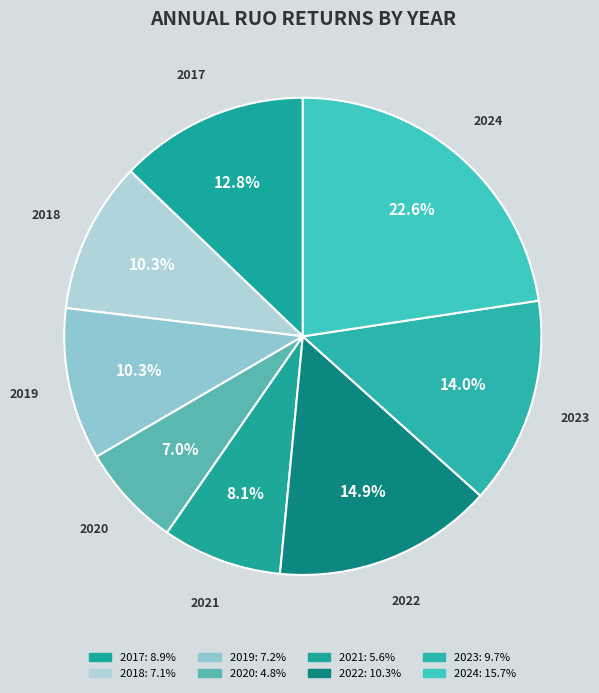

Is 2018 the majority of the pie?

No